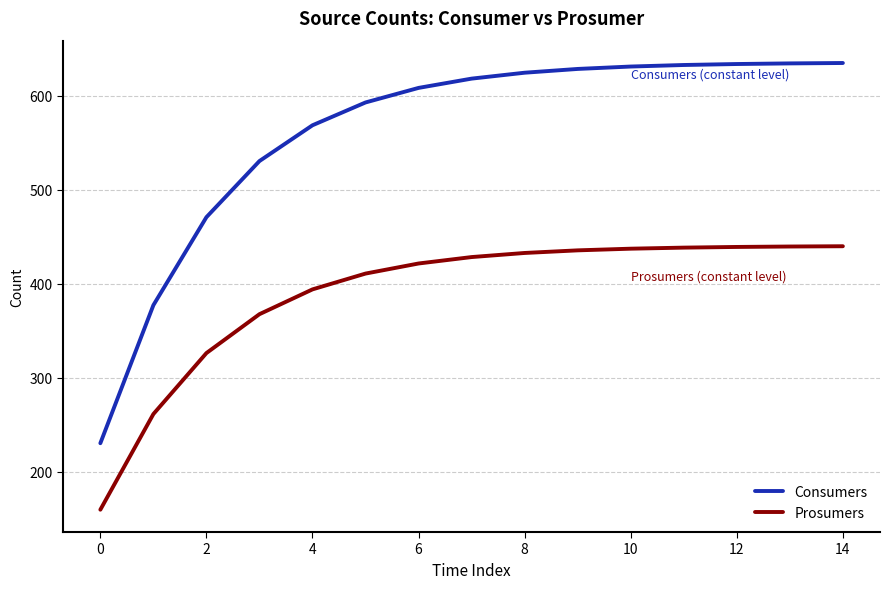

List the series in order of their peak value, lowest first.

Prosumers, Consumers